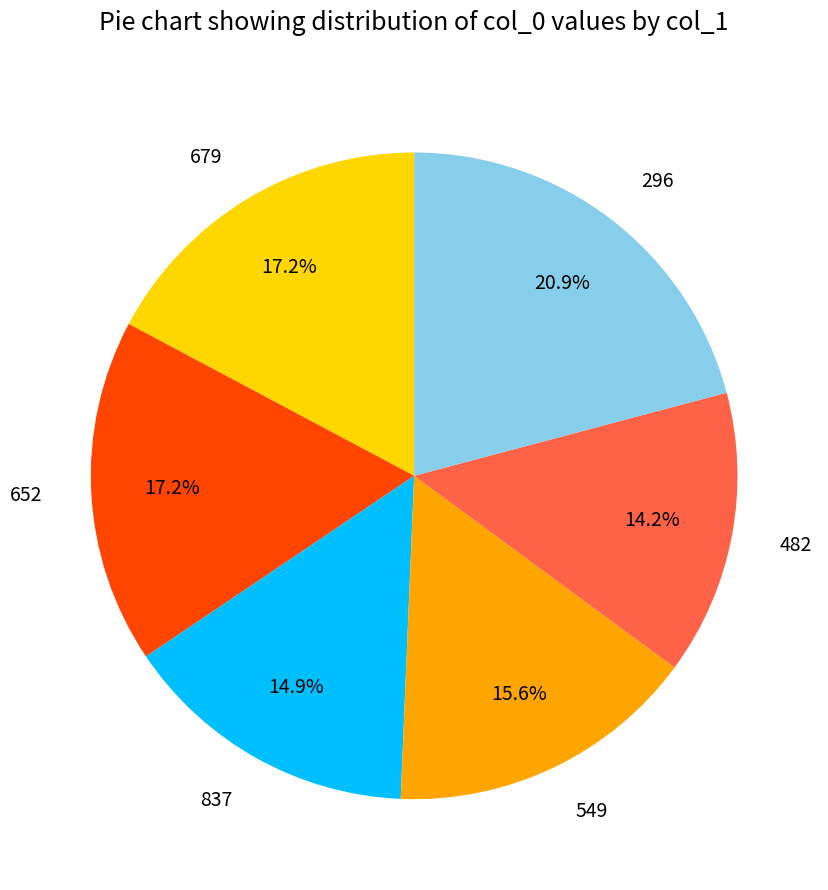

Between 679 and 482, which is larger?

679